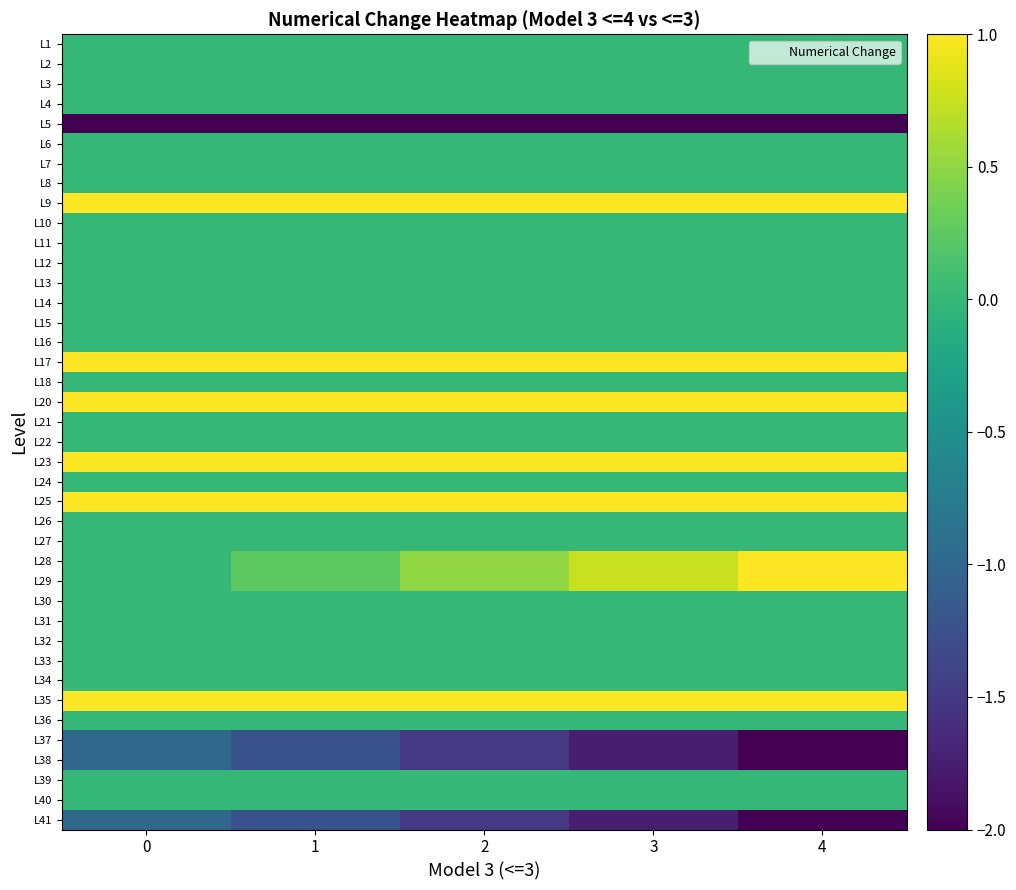

Between 2 and 3, which is larger?

2